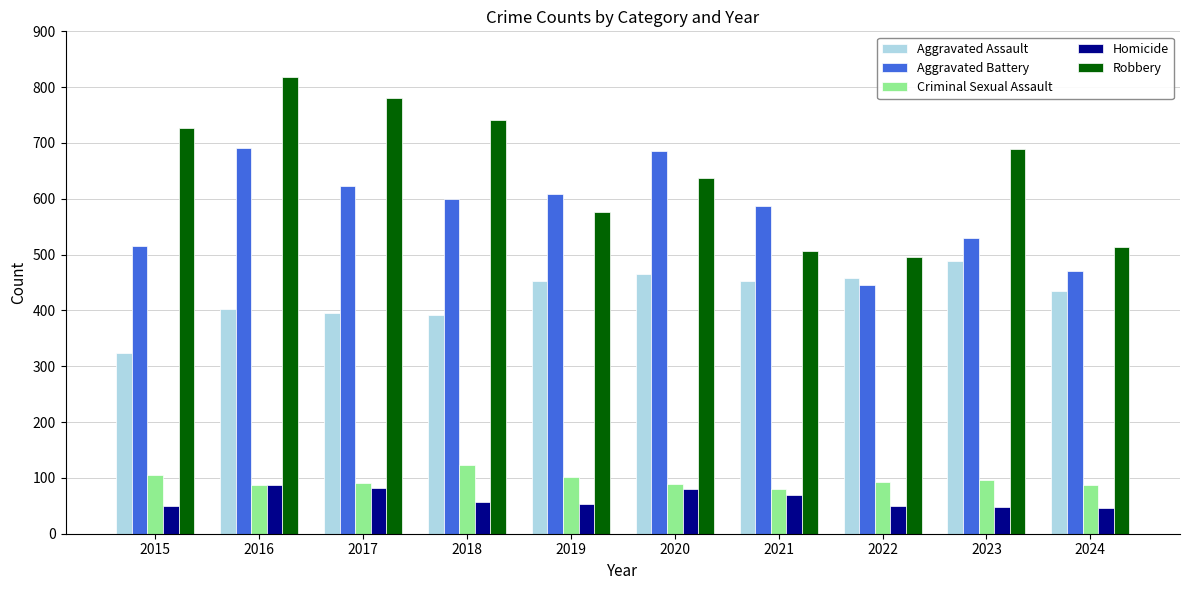

What is the total value across all series at 2019?

1792